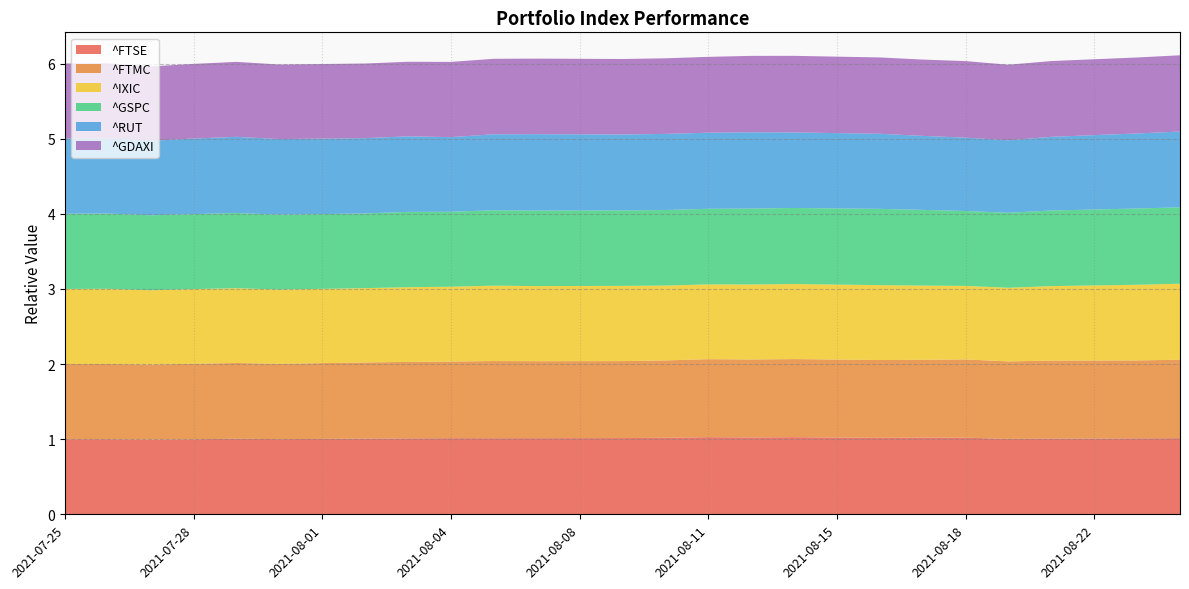

What is the spread (max minus min) of values at 2021-08-20?

0.1